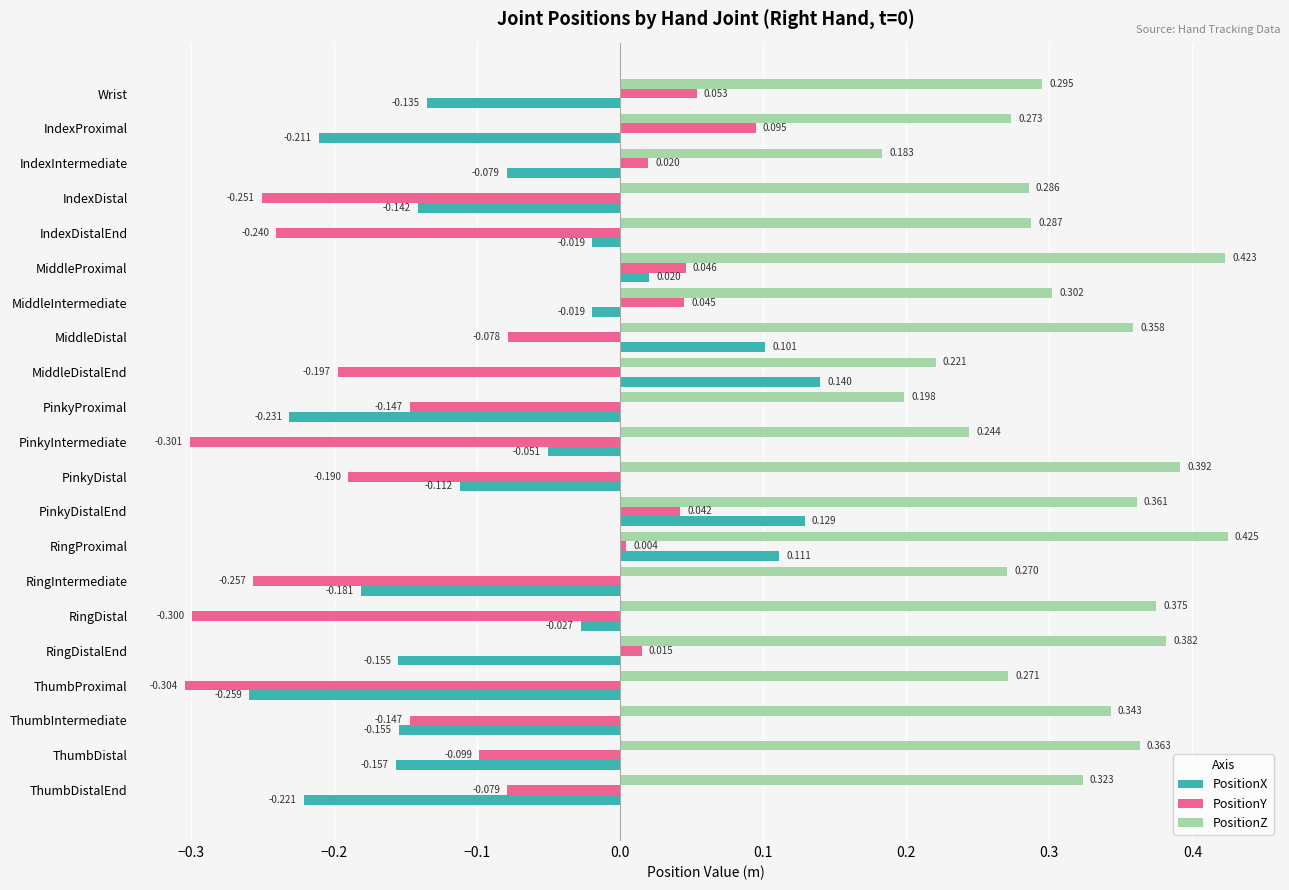

Which category has the lowest value across all series?

ThumbProximal